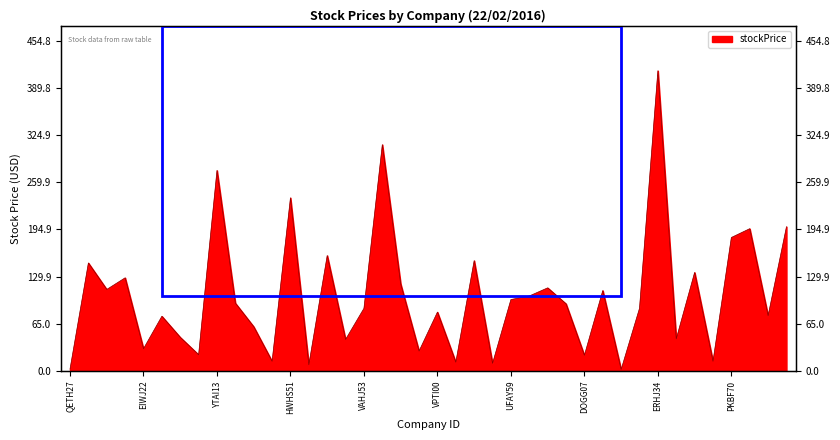

What is the difference between the values at VAHJ53 and WIZJ73?

75.8